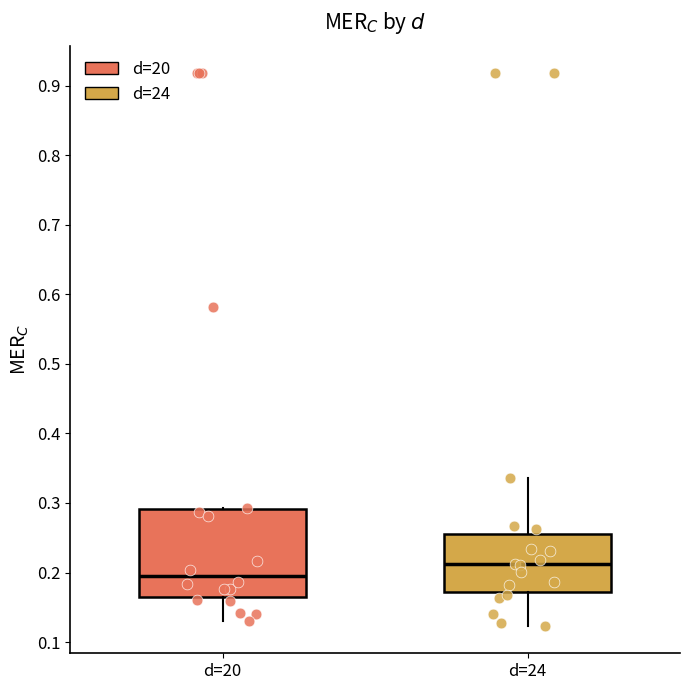

Where does the lower whisker of the box for d=20 end on the y-axis? The values are not printed on the chart, so give them approximately, as read against the axis.

0.13